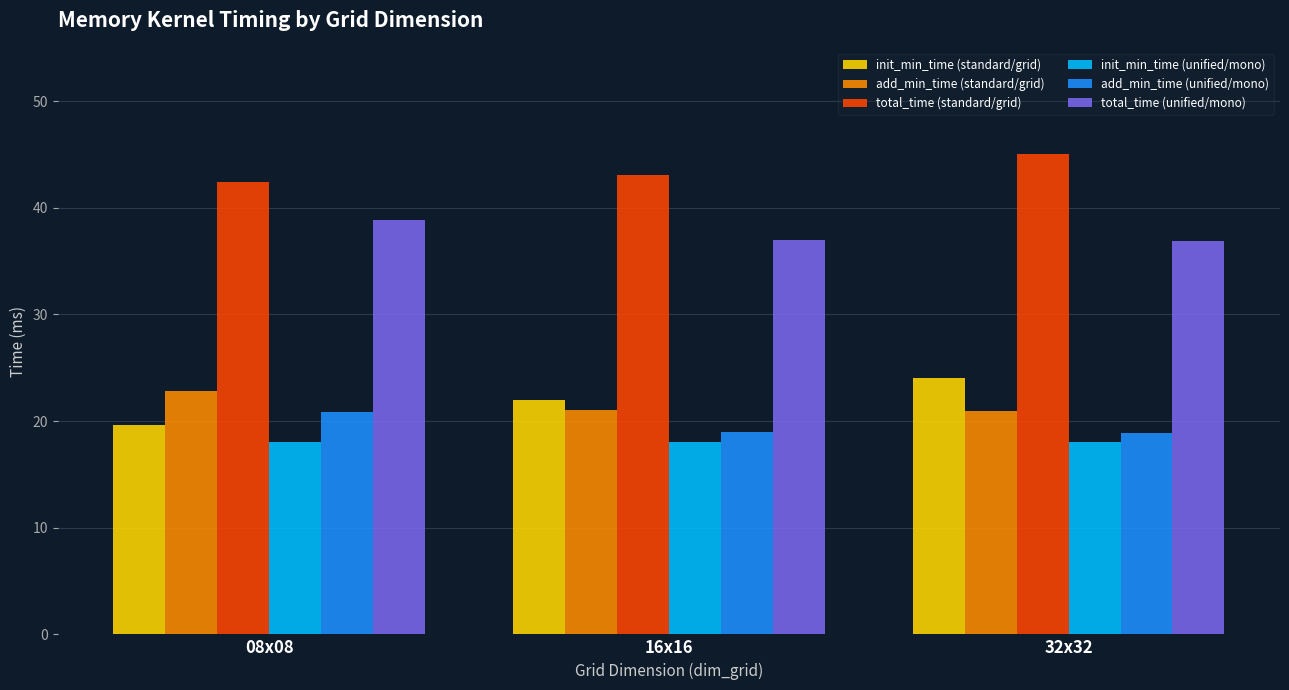

Rank the series by their maximum value, from highest to lowest.

total_time (standard/grid), total_time (unified/mono), init_min_time (standard/grid), add_min_time (standard/grid), add_min_time (unified/mono), init_min_time (unified/mono)